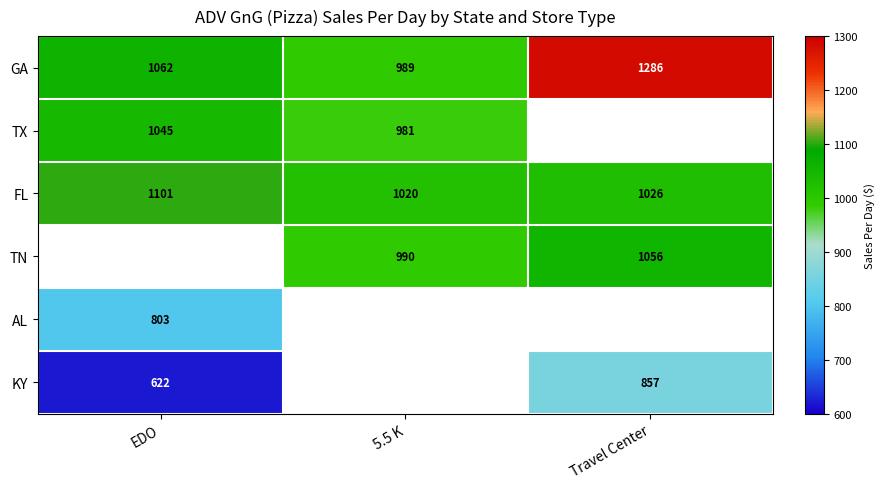

What is the difference between the highest and lowest values at 5.5 K?

39.2